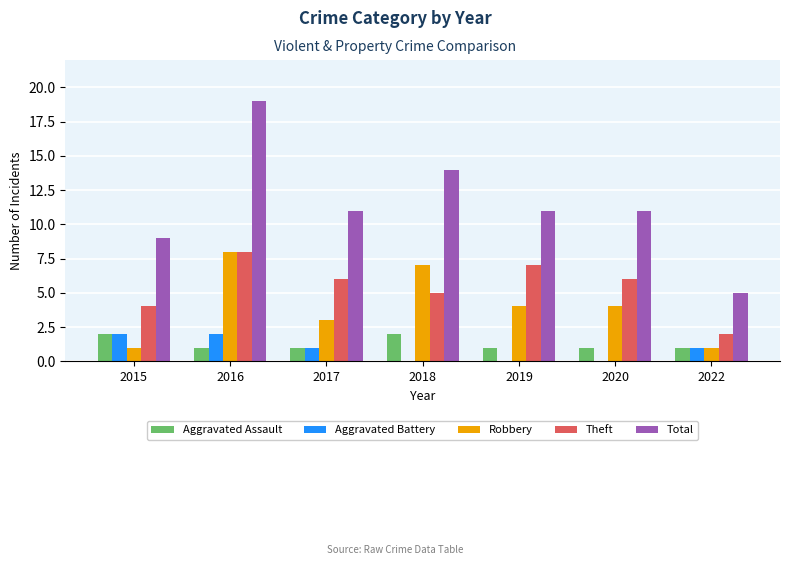

What is the sum of all Aggravated Battery values?

6